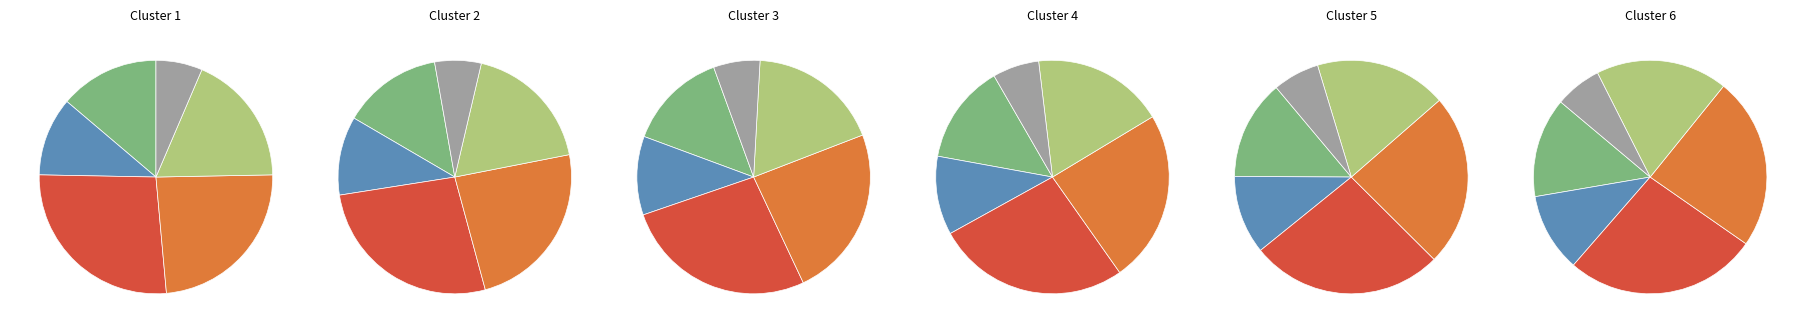

How many segments does this pie chart have?

6